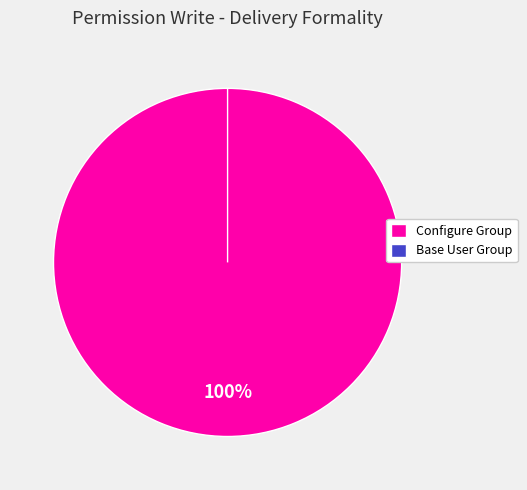

To the nearest percent, what is the difference between the access_vnitpro_delivery_formality_group_user and access_vnitpro_delivery_formality slice percentages?

100%